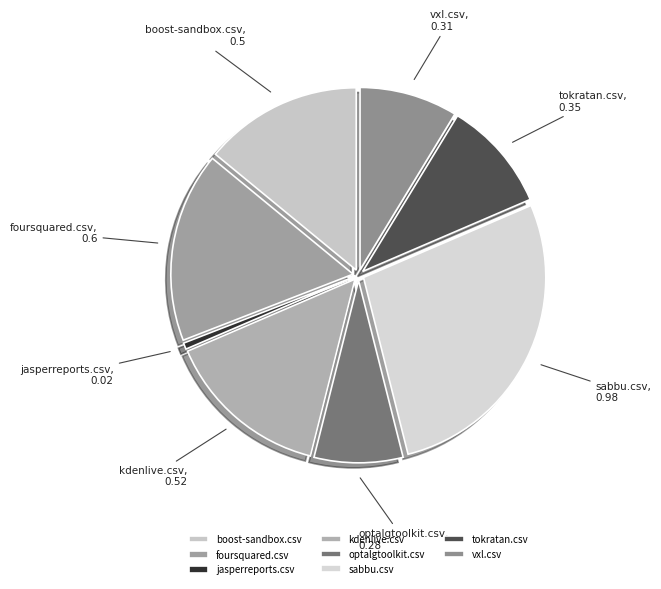

Do jasperreports.csv and boost-sandbox.csv together represent more than half of the pie?

No